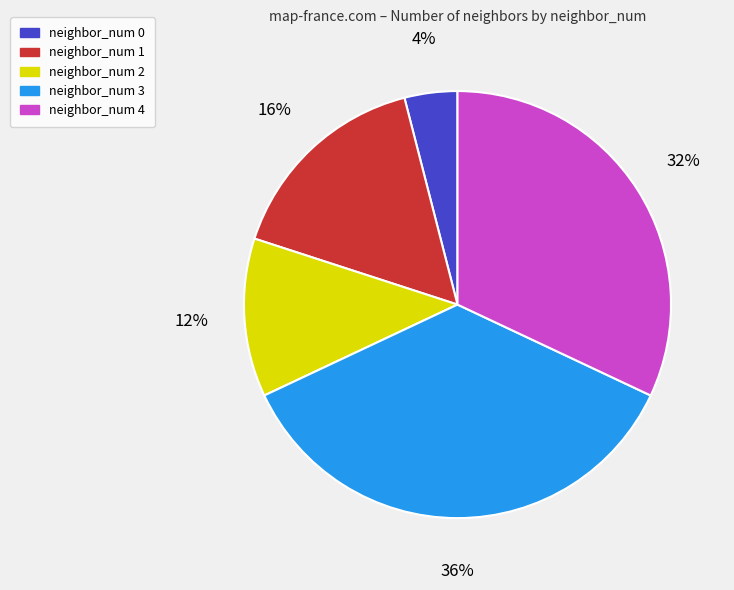

Count the number of slices in the pie.

5